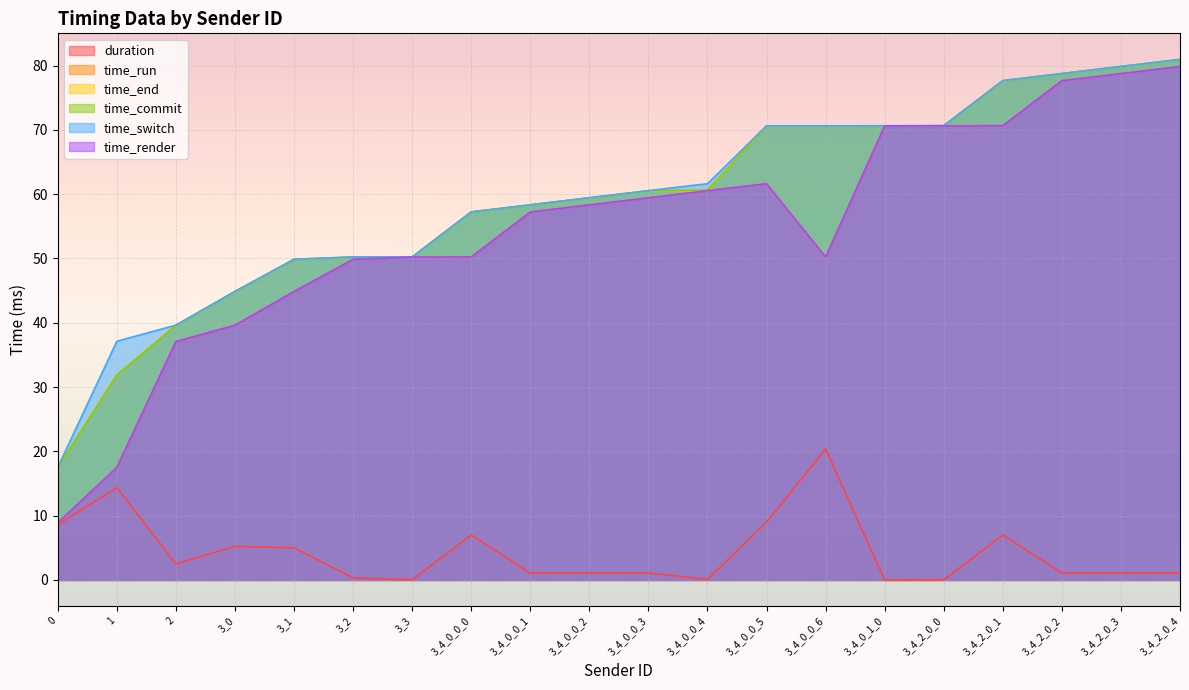

What is the sum of the time_render values at 3_3 and 3_4_0_0_3?

109.7